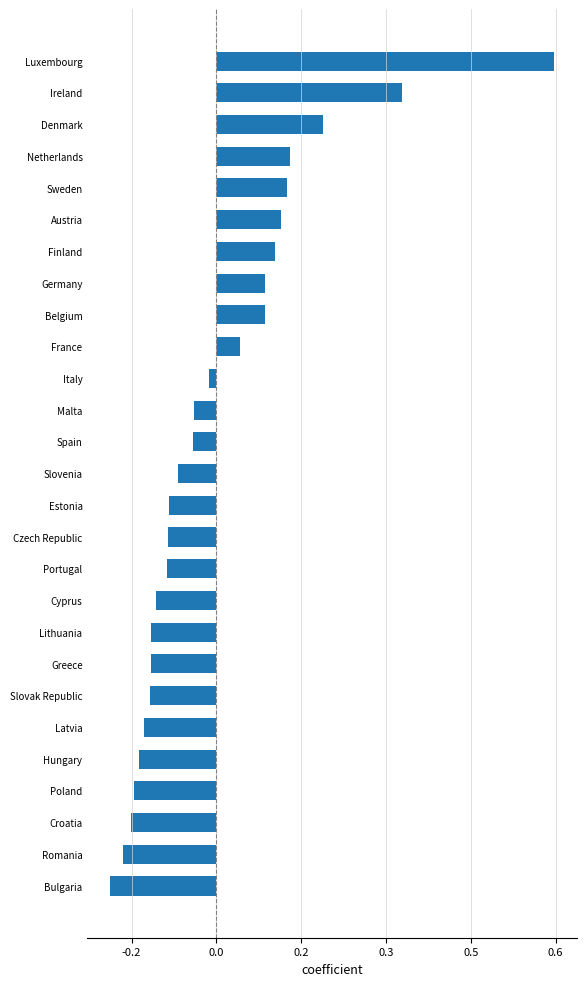

Are the bars horizontal?

Yes